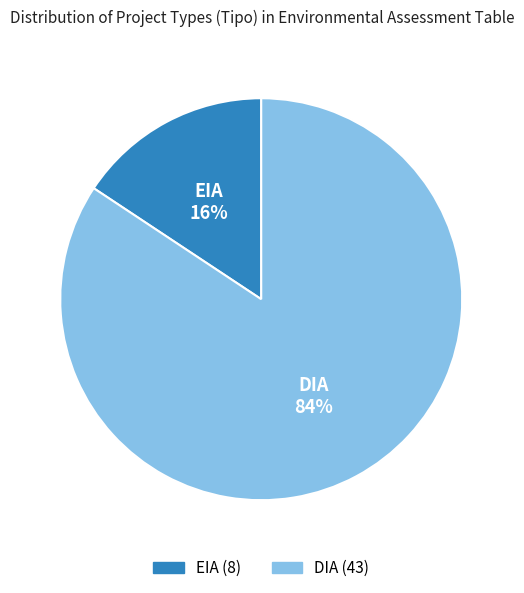

True or false: DIA accounts for 84% of the total.

True